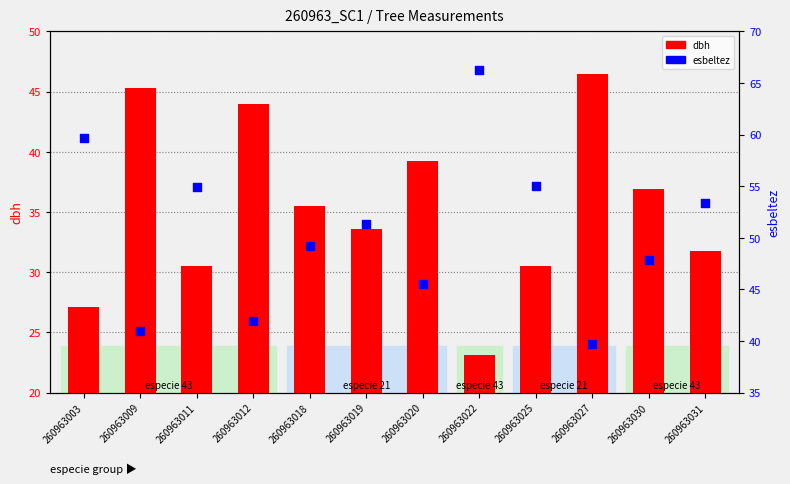

At which category is the sum across all series the highest?

260963022